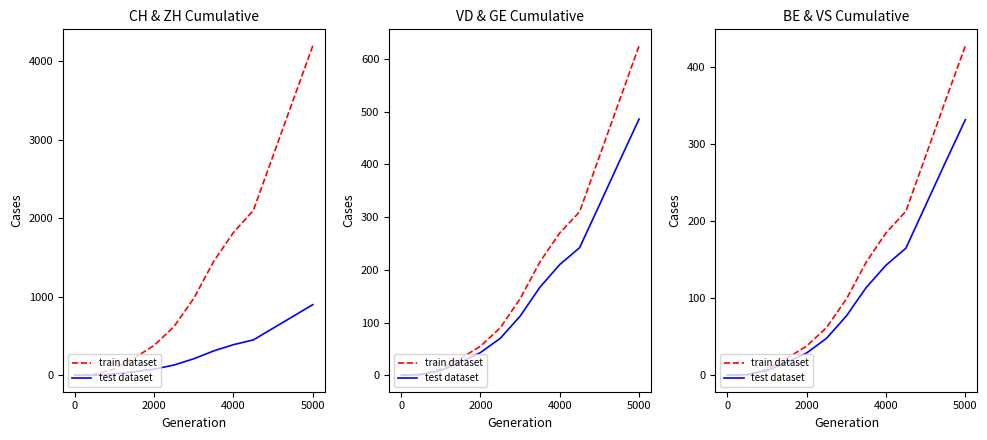

List the series in order of their peak value, highest first.

train dataset, test dataset